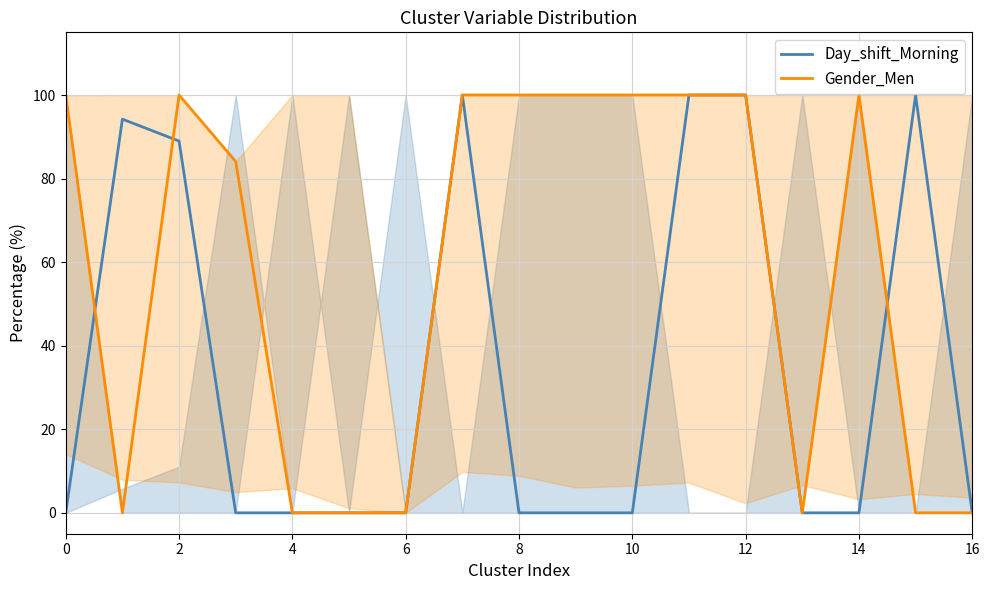

True or false: Gender_Men has a value of -53.7 at 6.

False